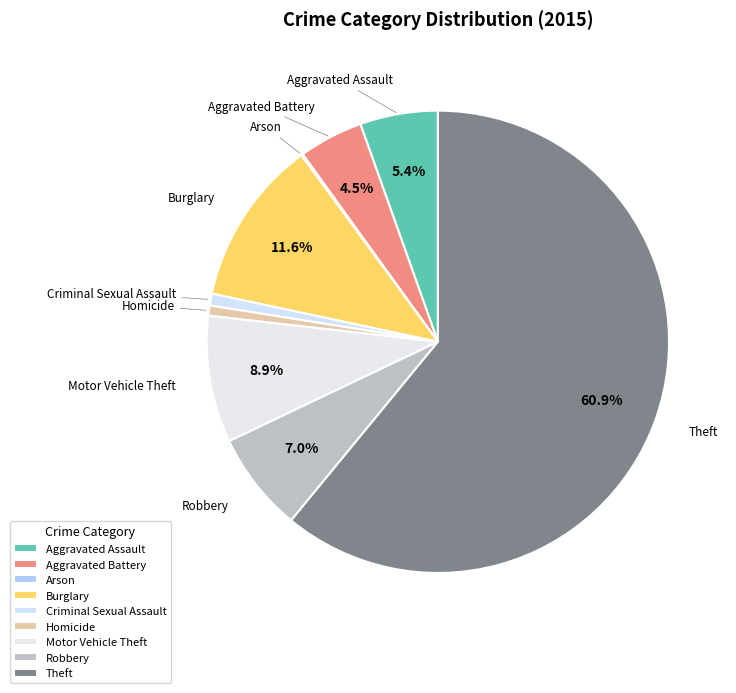

Which has a higher value, Homicide or Burglary?

Burglary